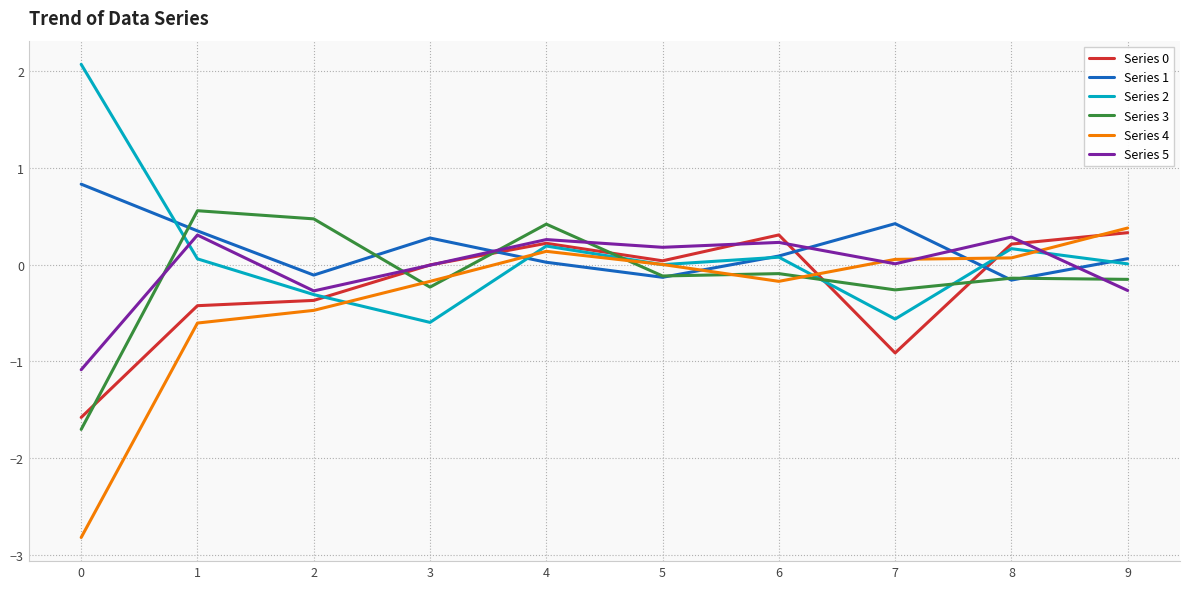

At which category does Series 3 reach its first local valley?

3